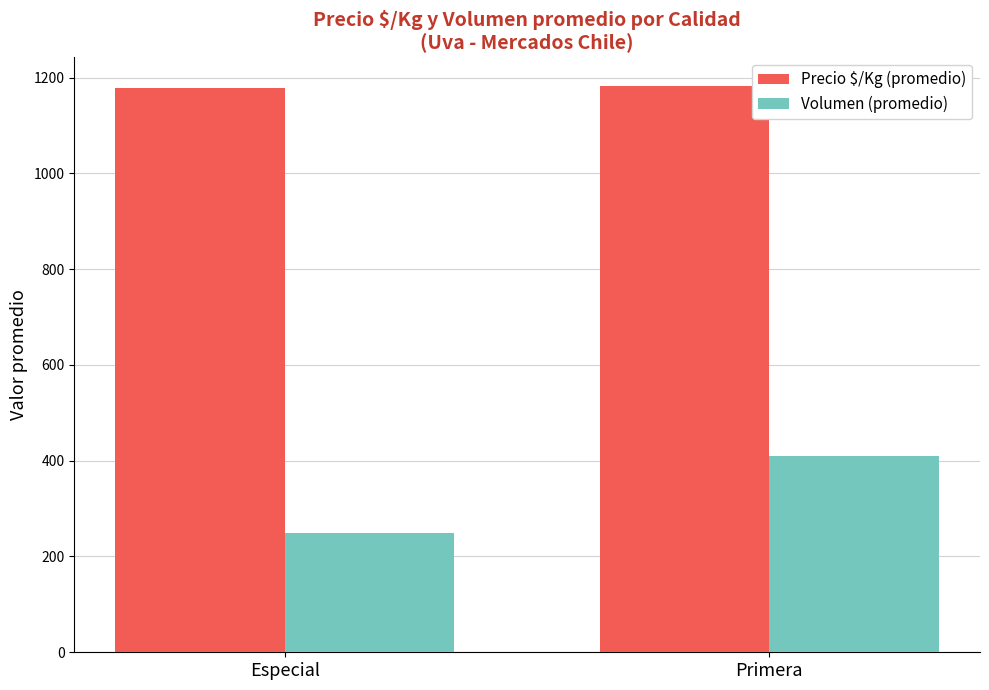

True or false: Precio $/Kg (promedio) has a value of 371 at Especial.

False